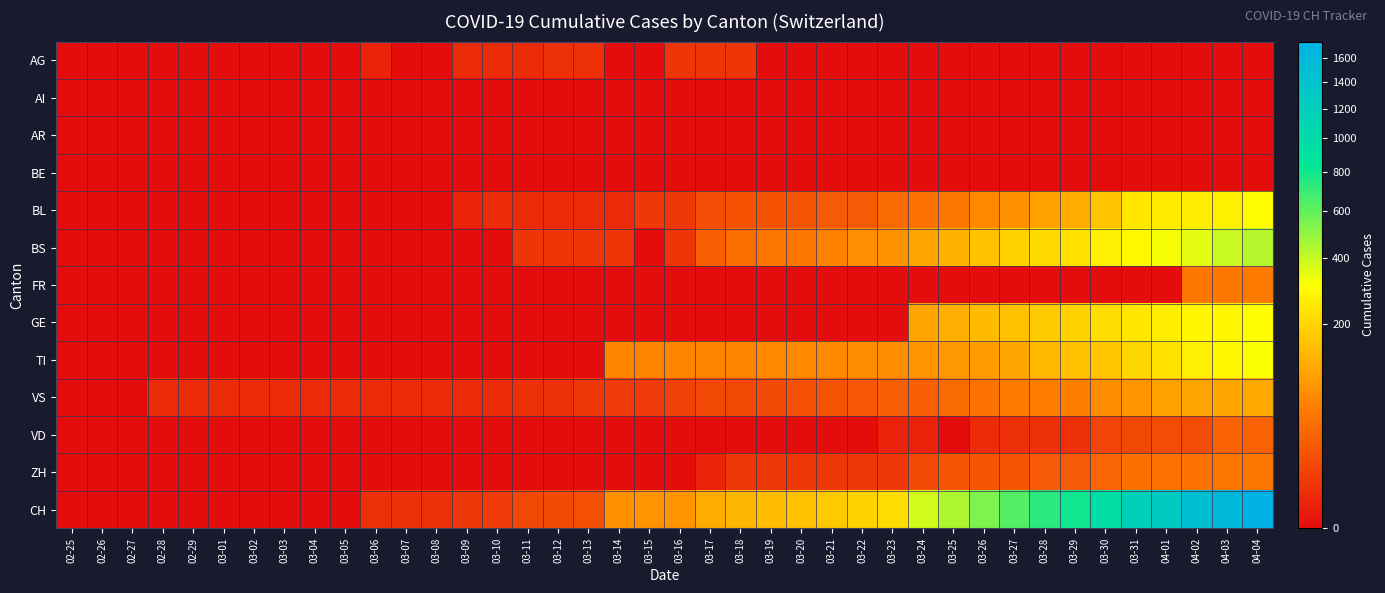

Rank the series by their maximum value, from lowest to highest.

AI, AR, BE, AG, VD, ZH, FR, VS, BL, GE, TI, BS, CH